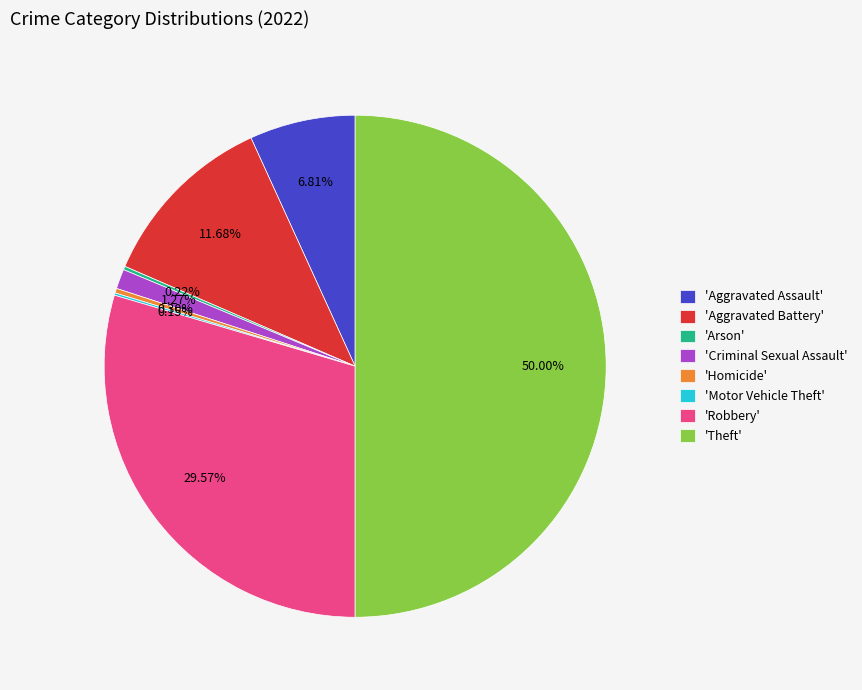

Which category has the biggest portion of the pie?

'Theft'